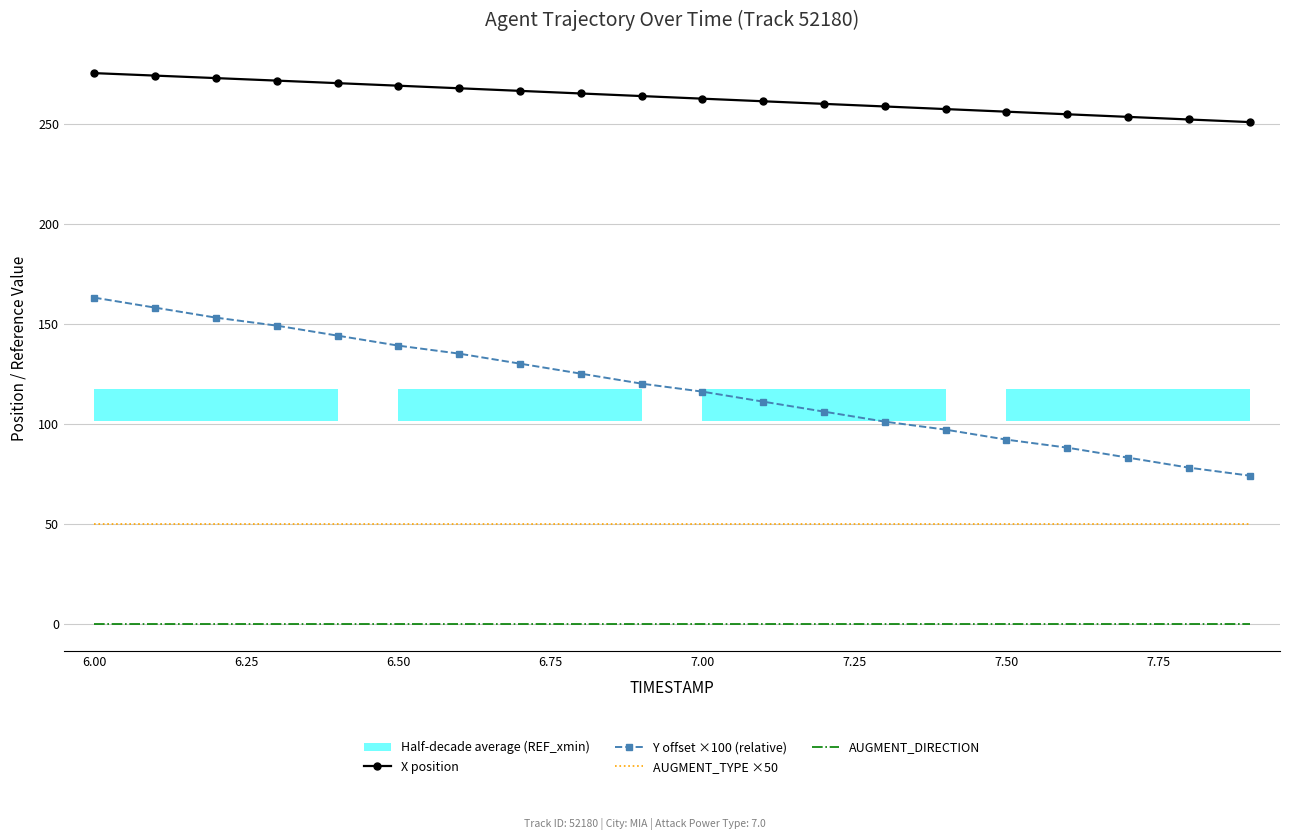

True or false: AUGMENT_TYPE ×50 and AUGMENT_DIRECTION cross at least once.

False